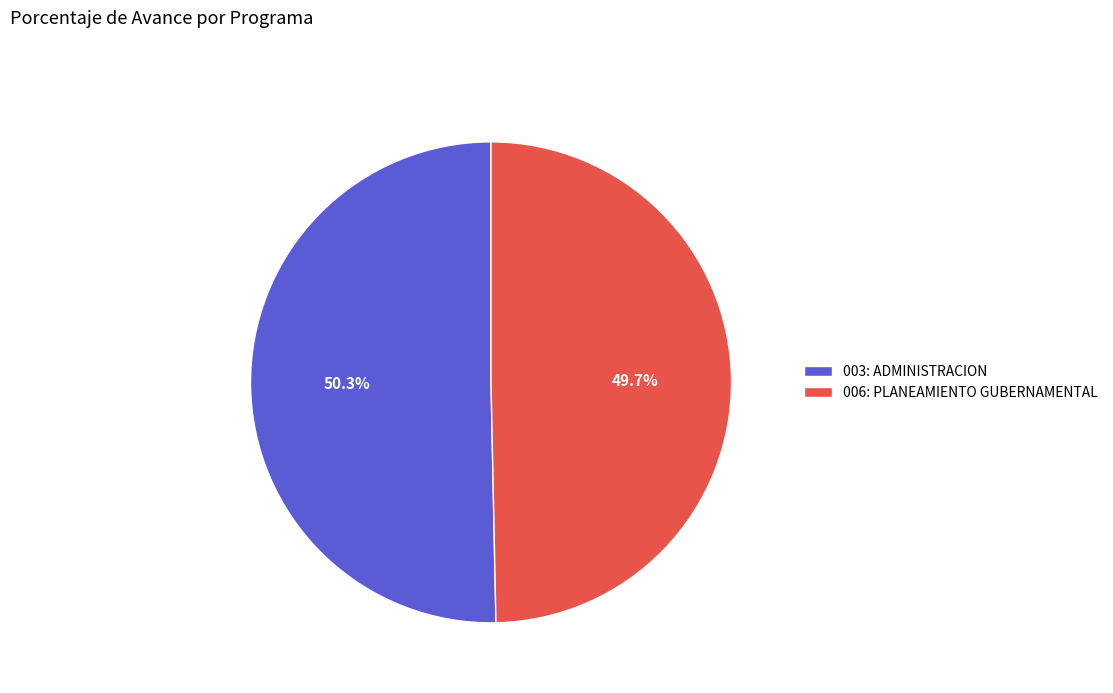

Count the number of slices in the pie.

2